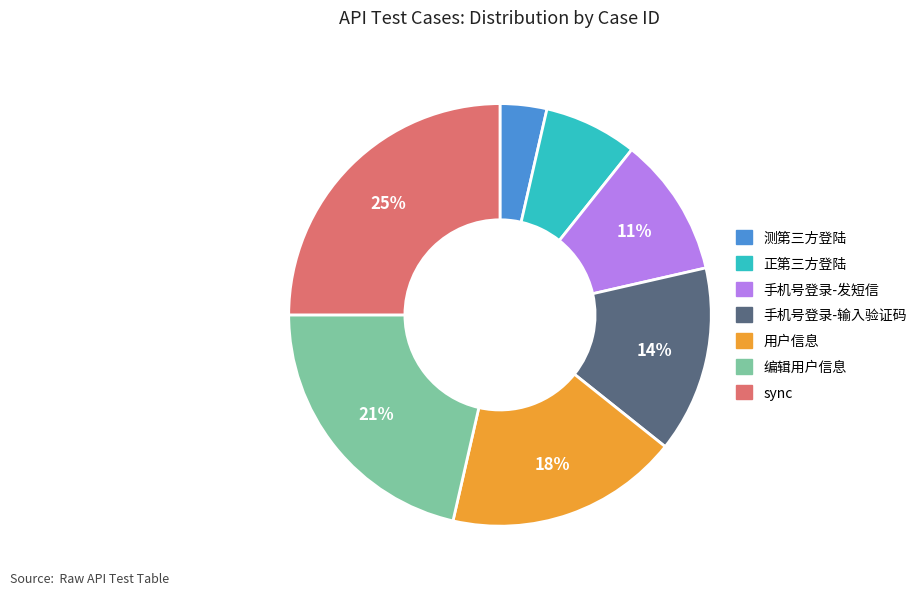

What percentage is the 正第三方登陆 slice, to the nearest percent?

7%